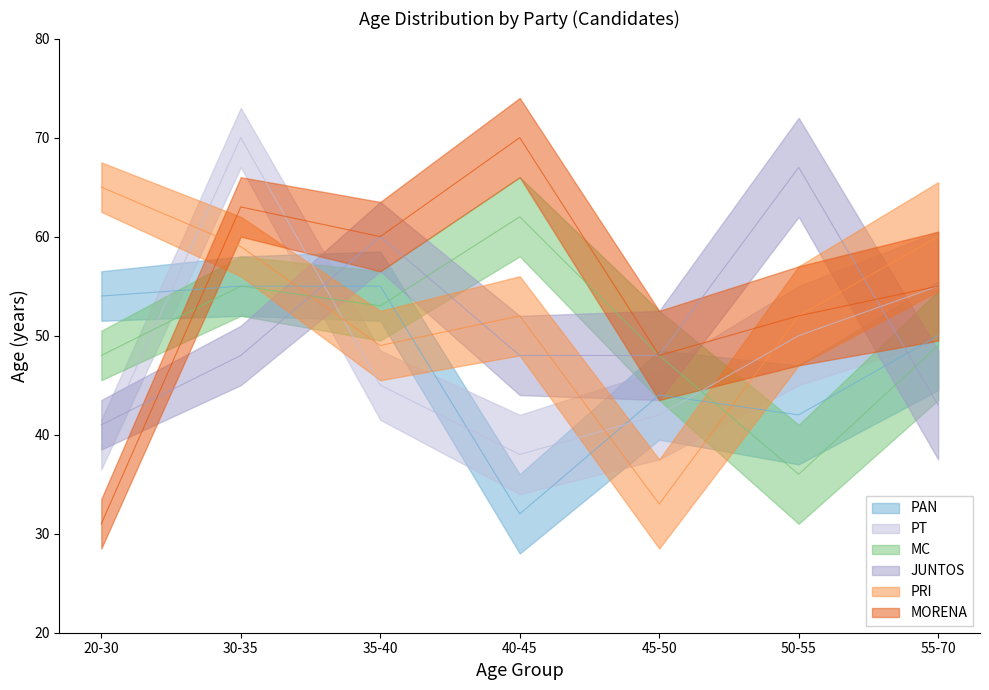

Reading left to right, what are all the values shown in this chart?

PAN: 54	55	55	32	44	42	50
PRI: 65	59	49	52	33	52	60
MC: 48	55	53	62	48	36	49
MORENA: 31	63	60	70	48	52	55
JUNTOS: 41	48	60	48	48	67	43
PT: 39	70	45	38	42	50	55